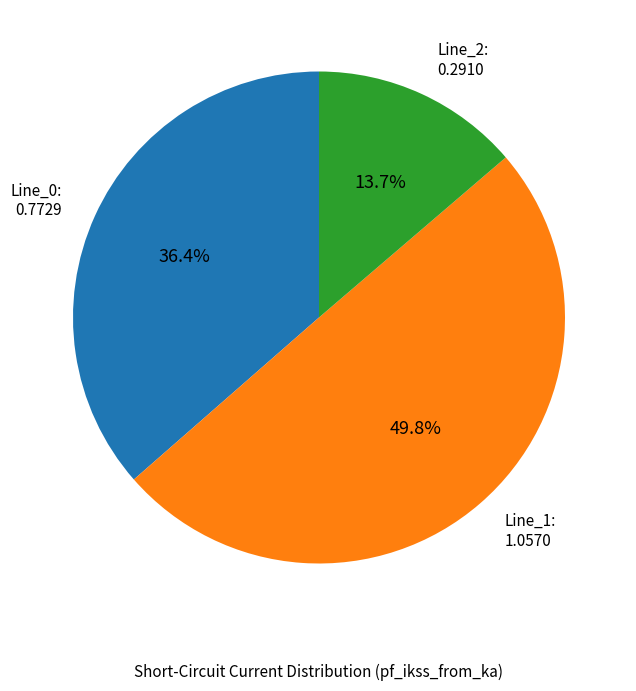

How many slices are in this pie chart?

3